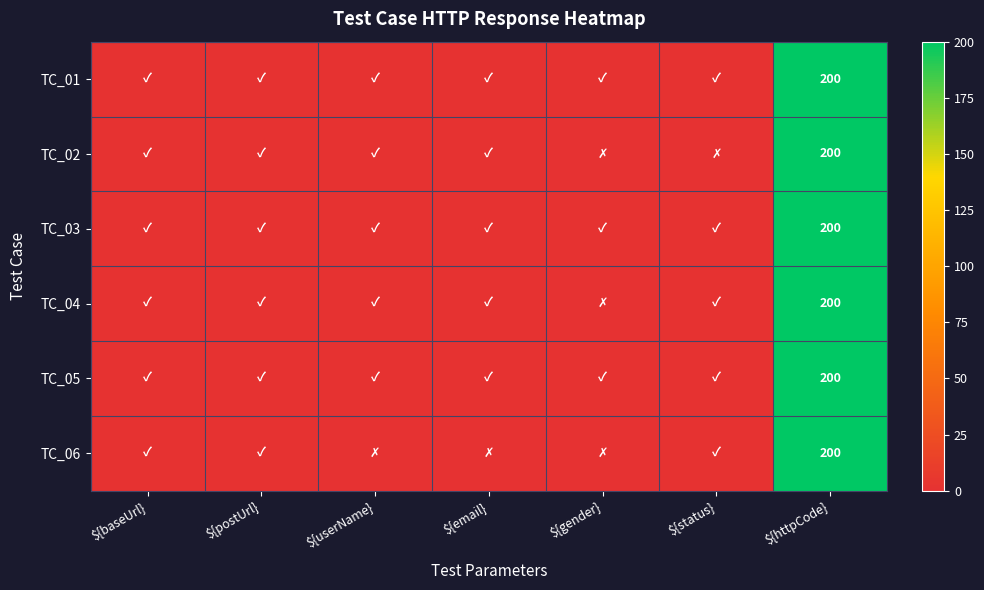

The TC_05 series shows 200 at ${httpCode}. True or false?

True